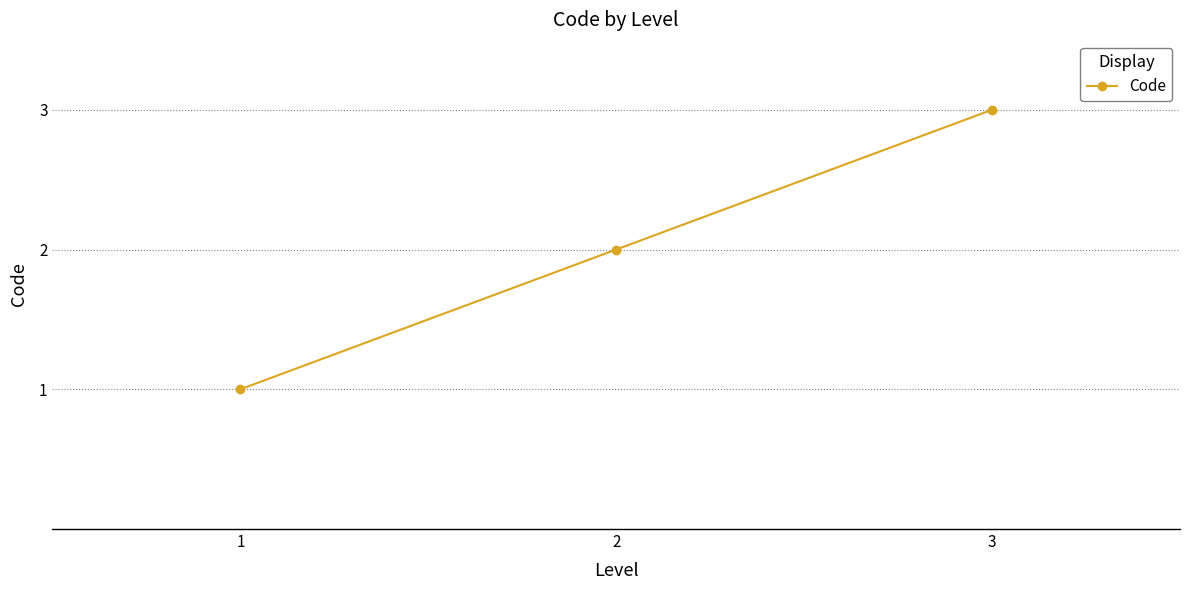

What is the smallest value displayed?

1